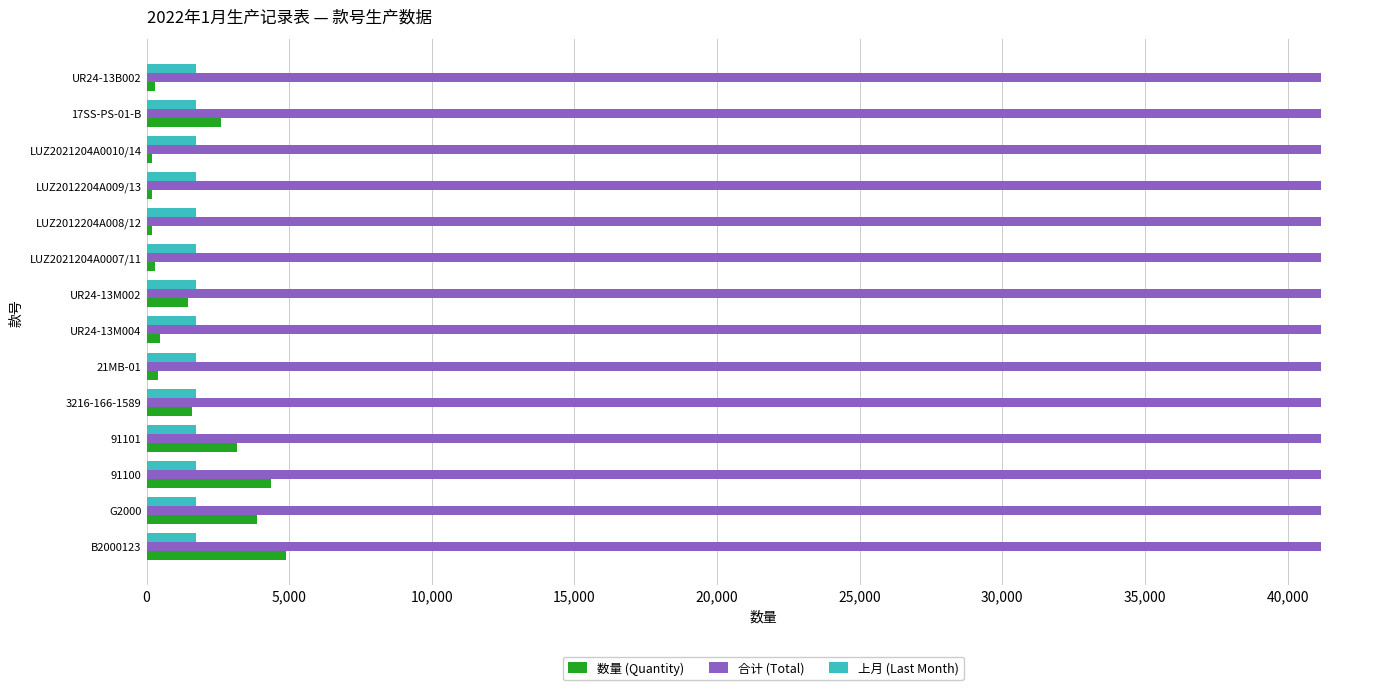

Which series has the widest spread of values?

数量 (Quantity)